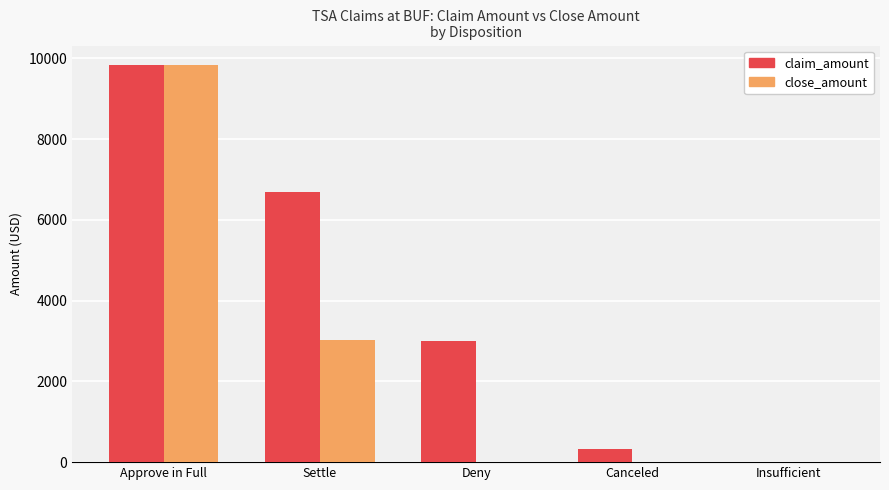

What is the greatest value displayed?

9824.7